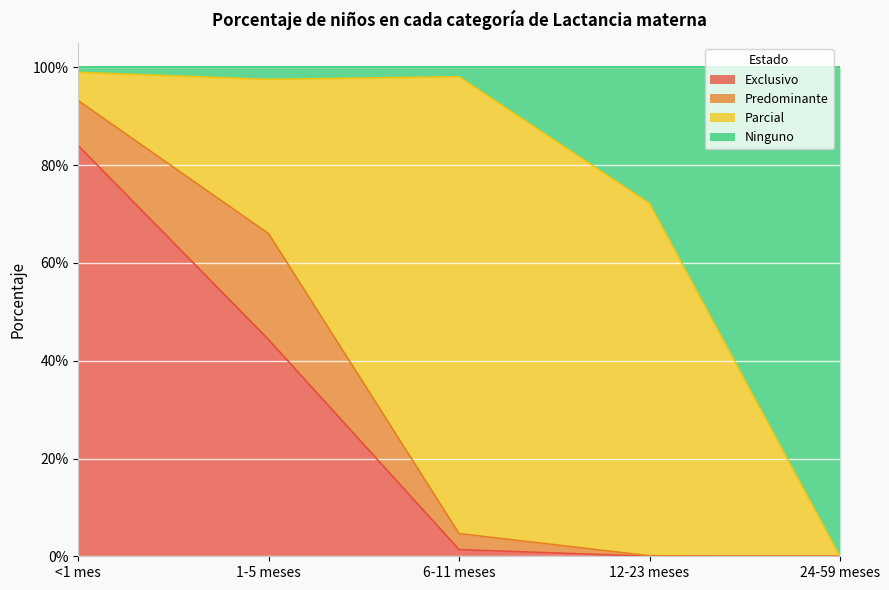

The Exclusivo series shows 0.0 at 6-11 meses. True or false?

False